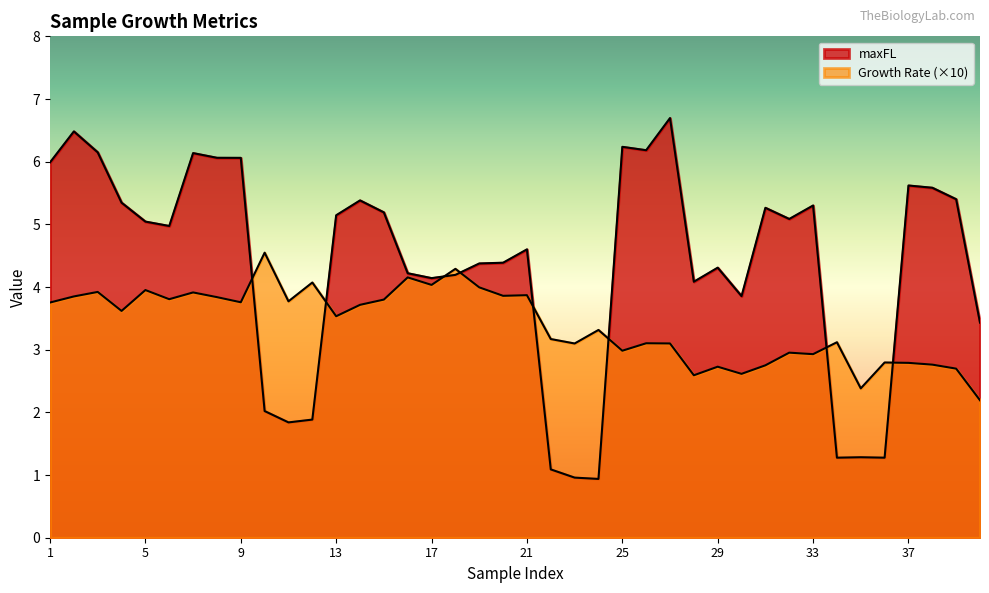

What is the difference between the Growth Rate values at 17 and 37?

1.2